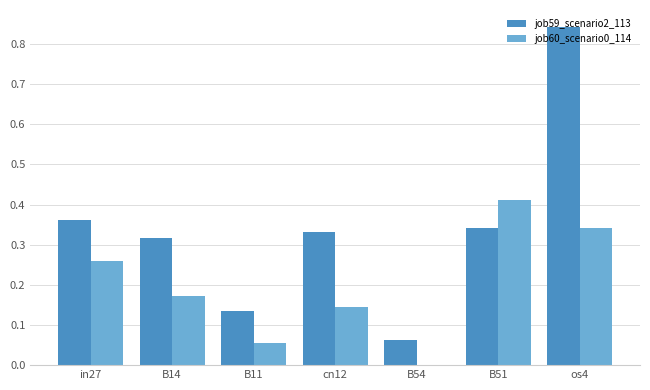

True or false: job59_scenario2_113 has a value of 0.0 at B54.

False